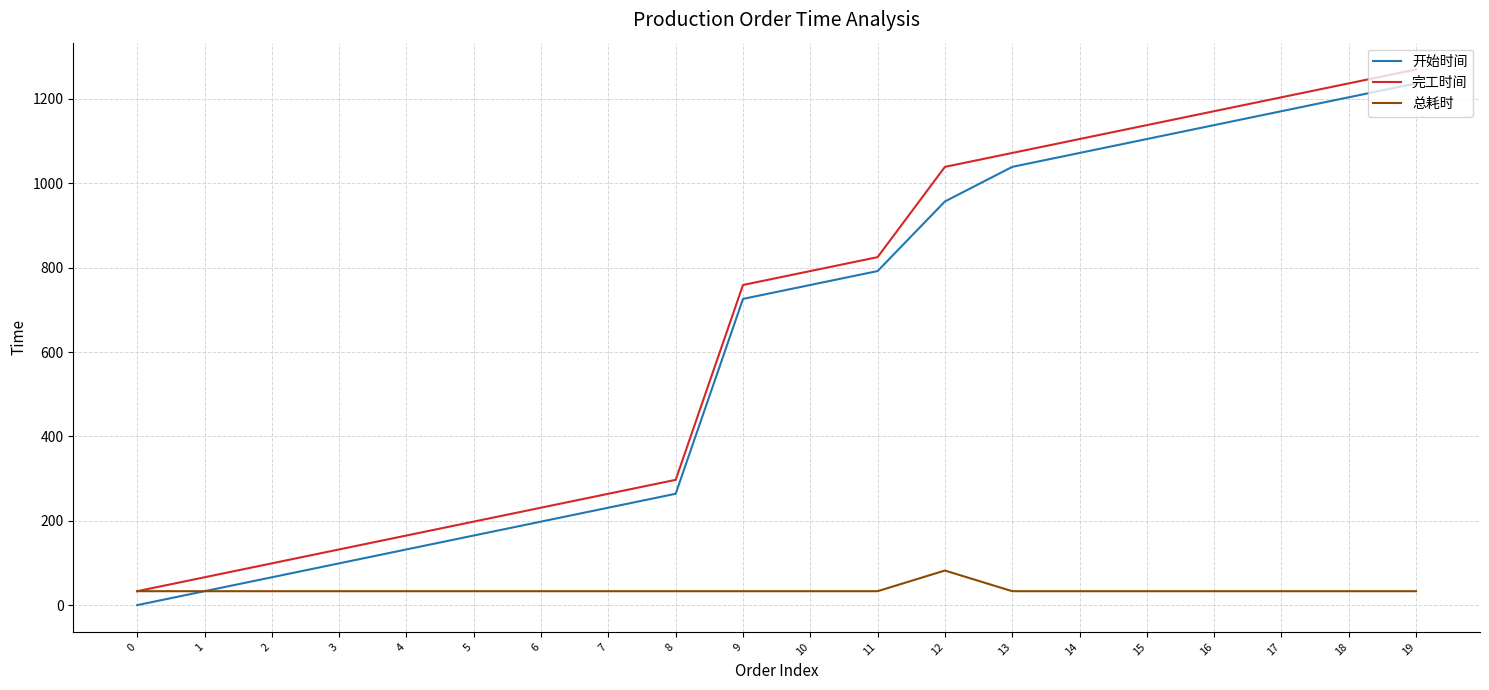

How many distinct data groups are displayed?

3